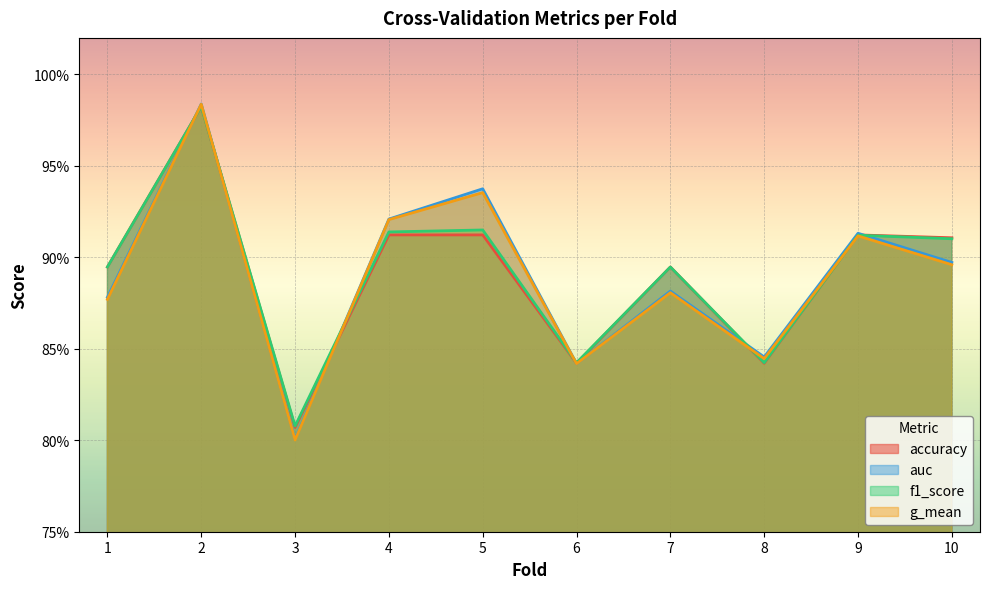

Rank the categories by accuracy value from highest to lowest.

2, 4, 5, 9, 10, 1, 7, 6, 8, 3